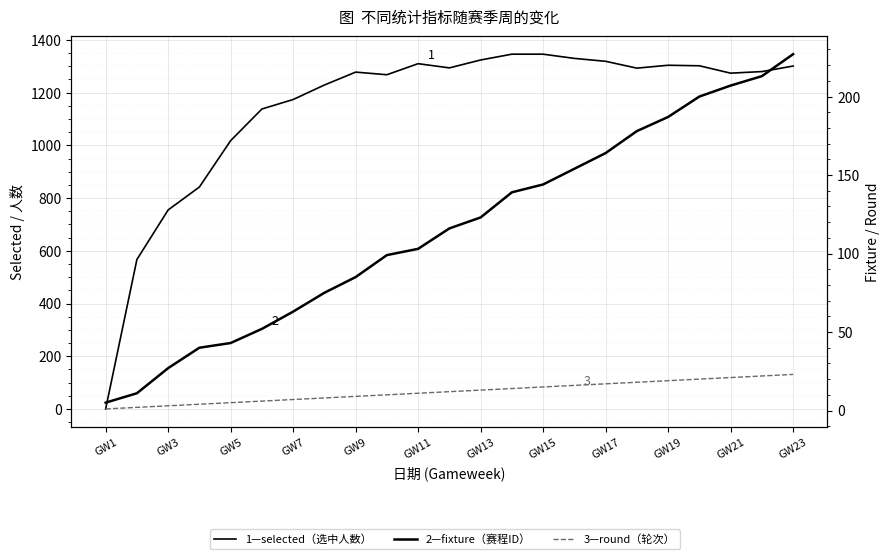

True or false: round and fixture cross at least once.

False